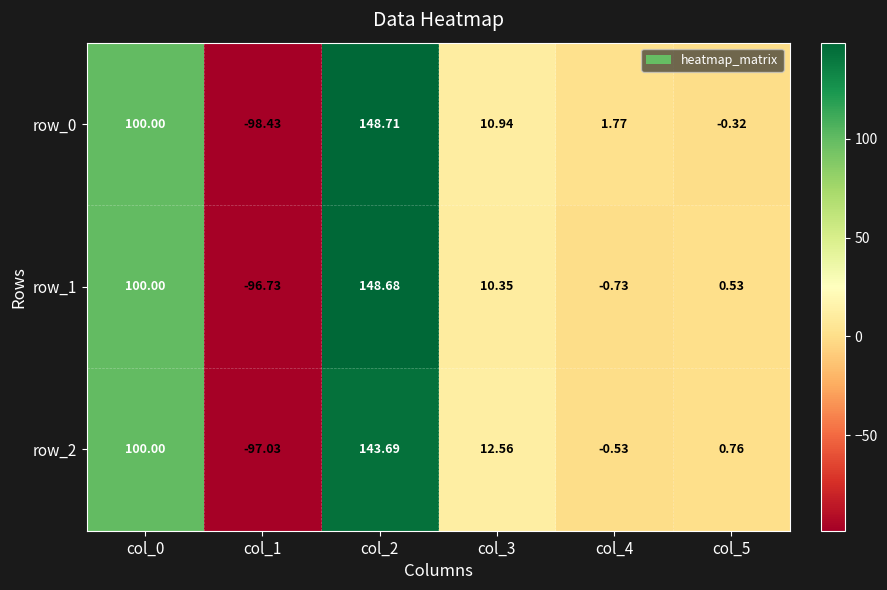

Is the value of row_2 at col_5 greater than the value of row_0 at col_0?

No